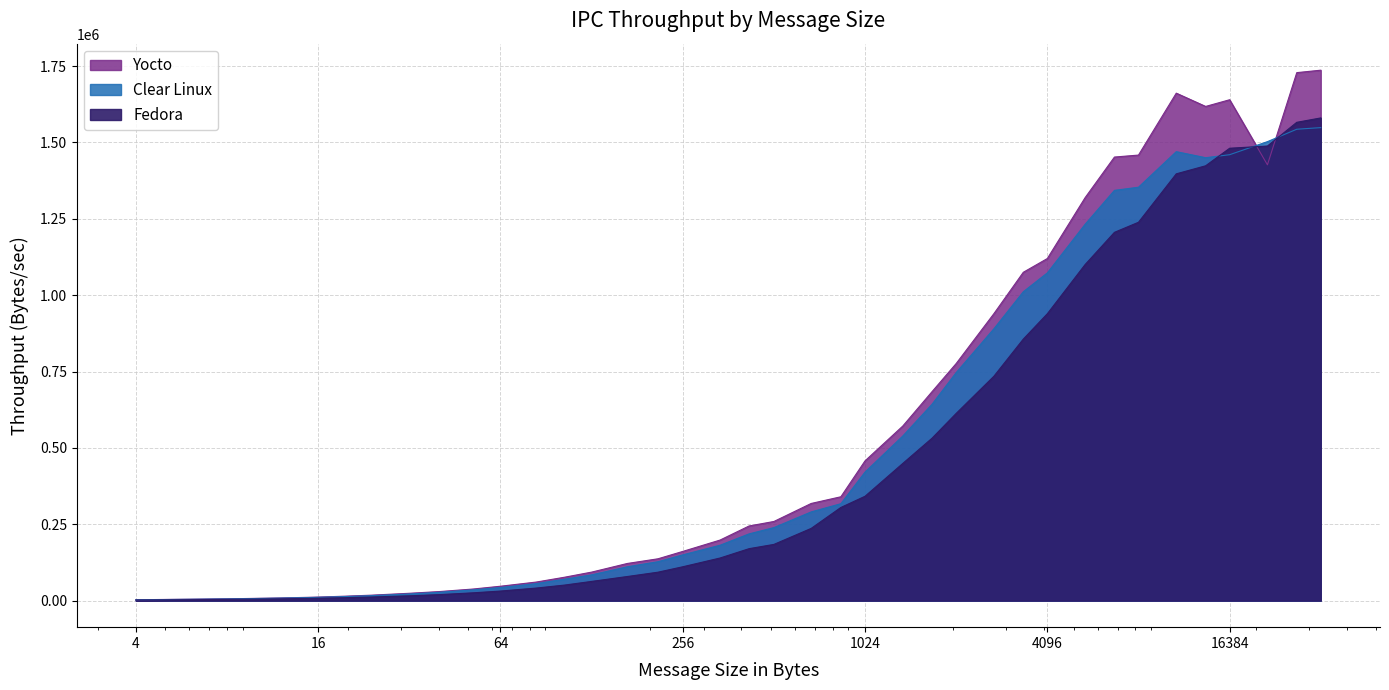

True or false: Yocto has more than 1 points higher than both neighbors.

True